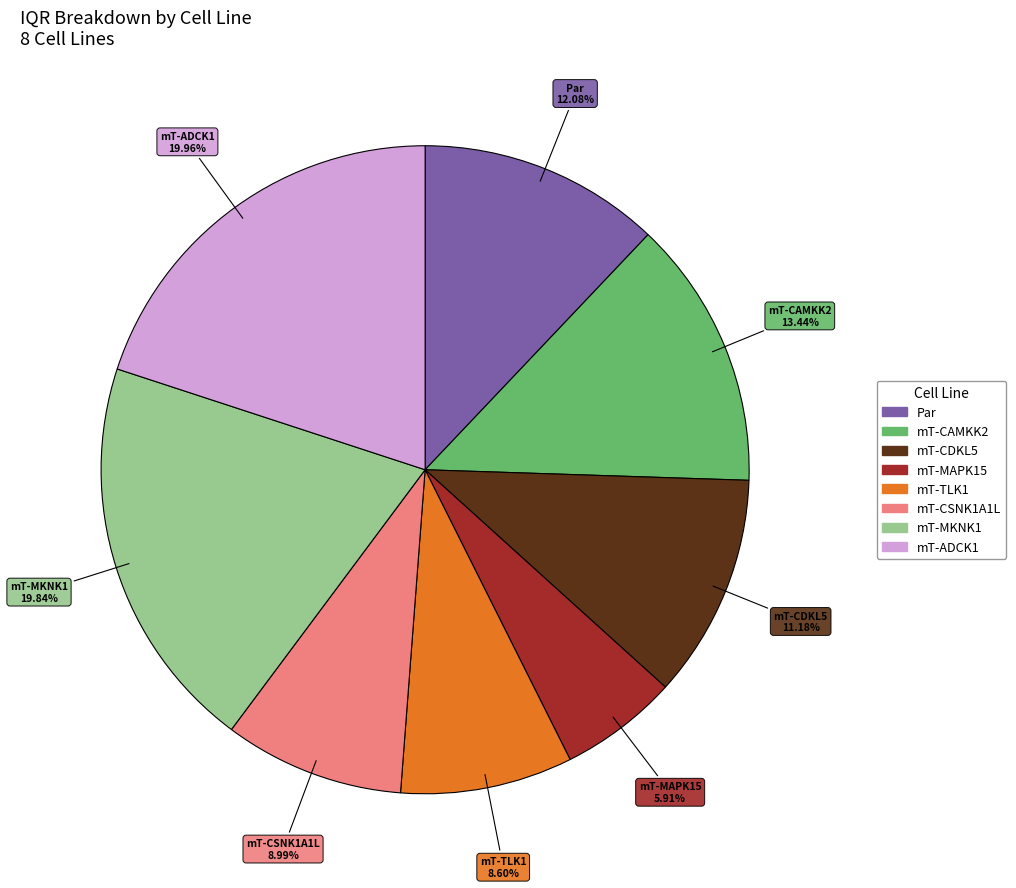

What percentage do mT-MAPK15 and mT-CAMKK2 together represent?

19.4%